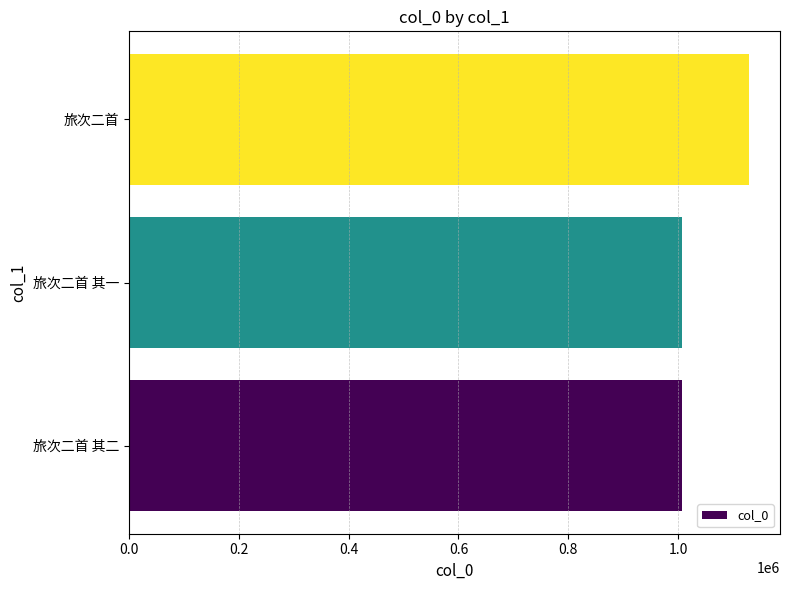

What value does the data have at 旅次二首 其一?

1006398